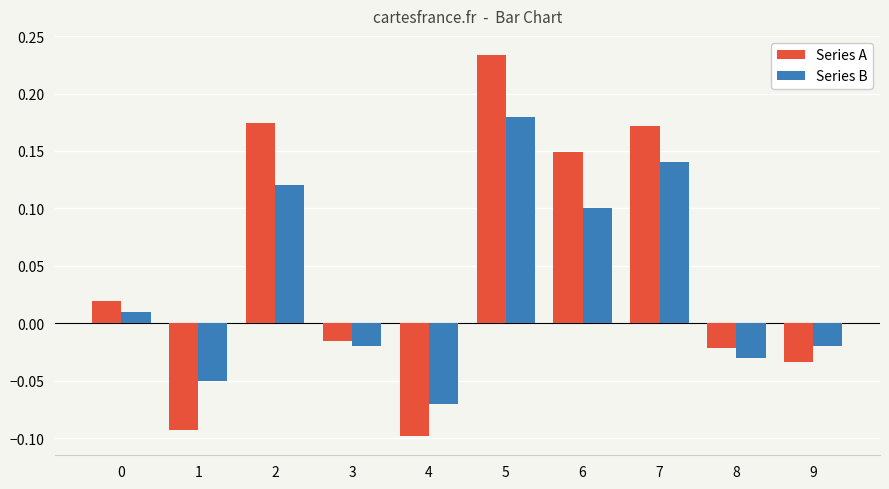

Which series changed the most between 5 and 7?

Series A